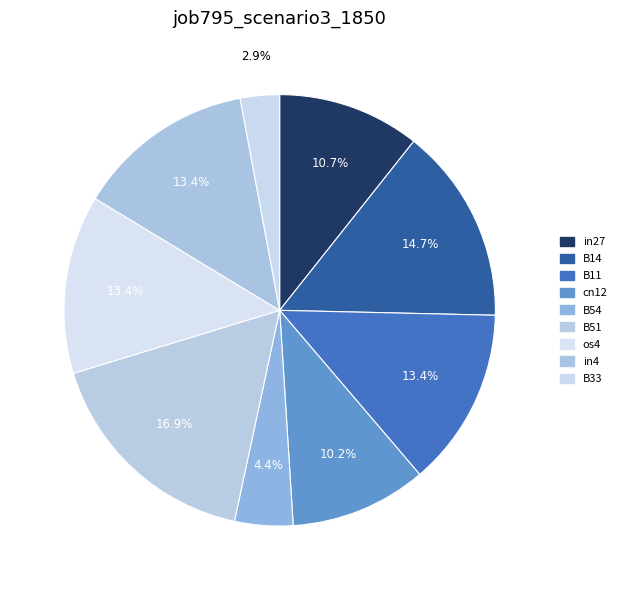

How many slices are in this pie chart?

9